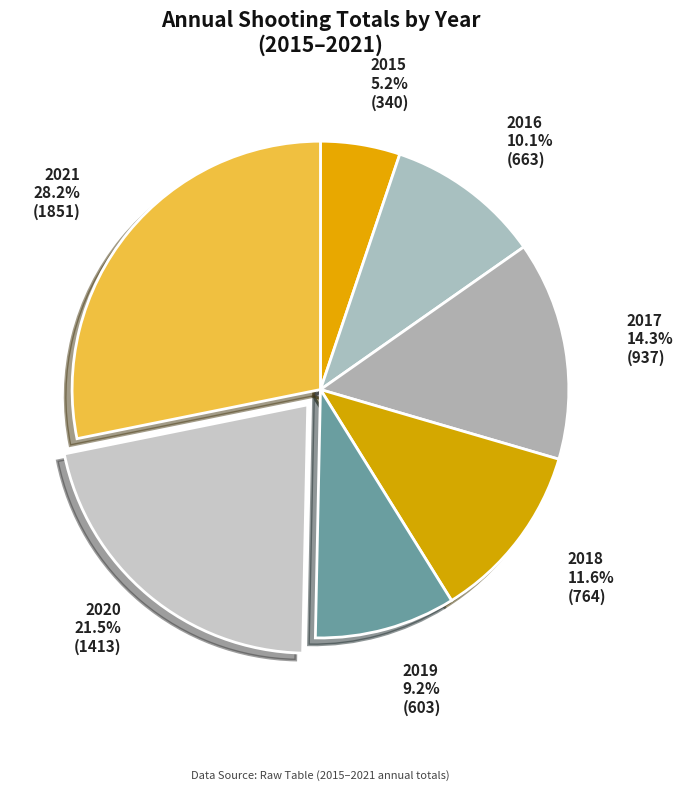

Do 2017 and 2019 together represent more than half of the pie?

No